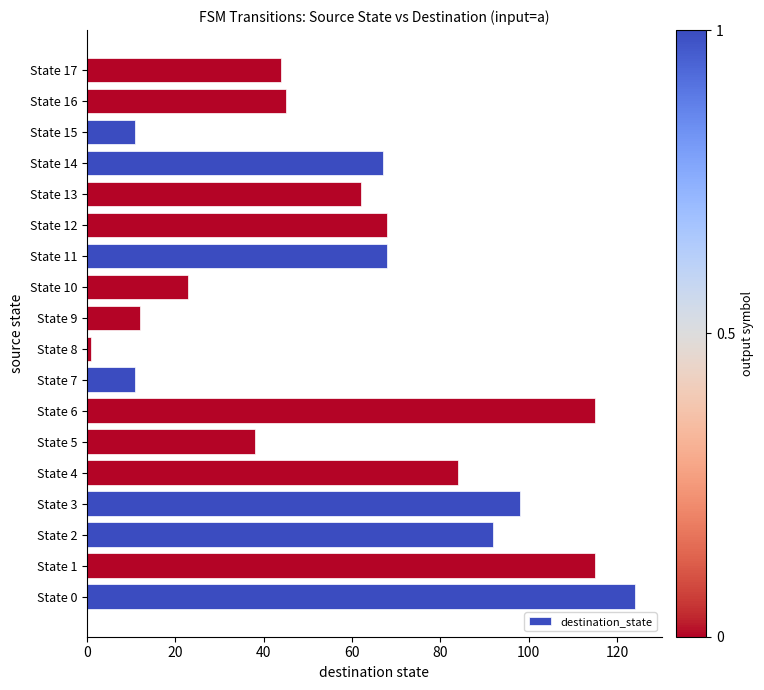

Which label corresponds to the smallest value in the chart?

State 8